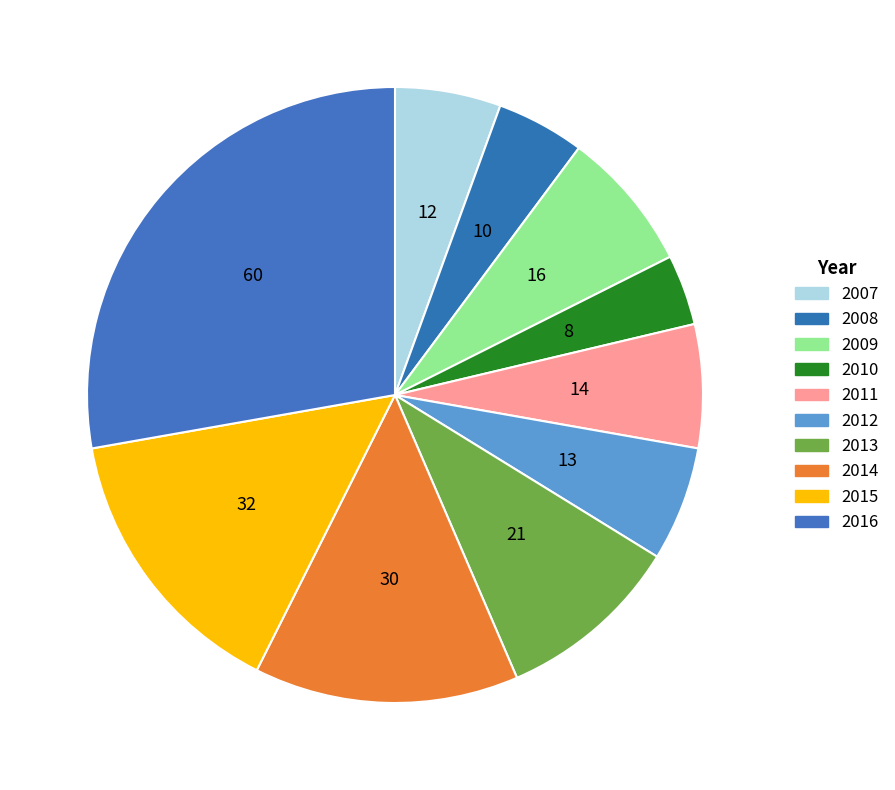

How many slices are in this pie chart?

10